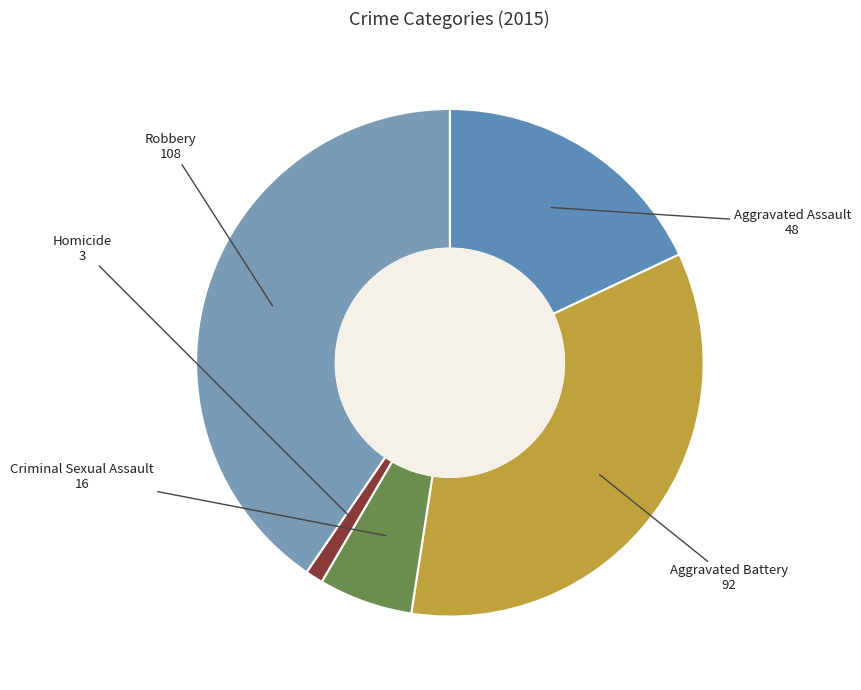

Which has a higher value, Aggravated Assault or Criminal Sexual Assault?

Aggravated Assault